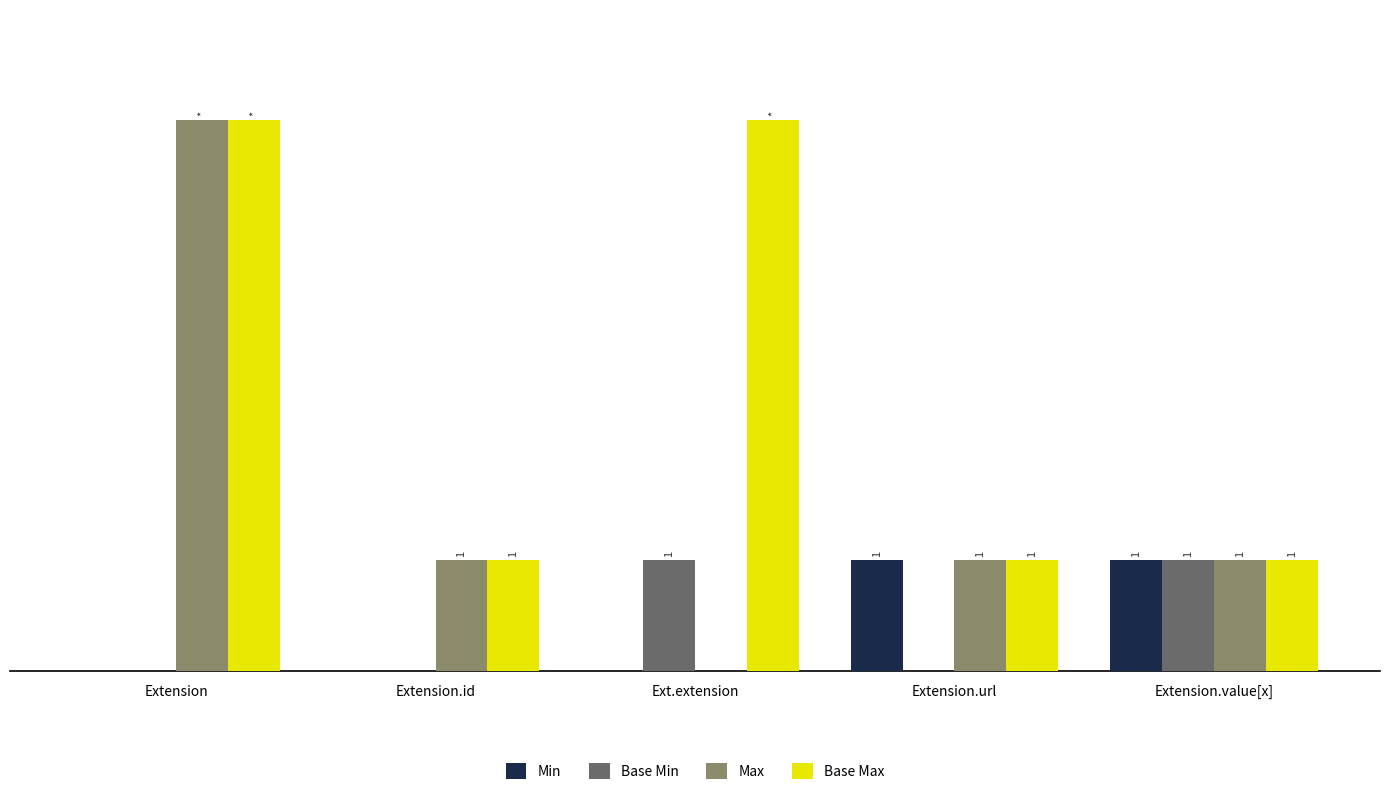

Where does the Max series first go above 1?

Extension